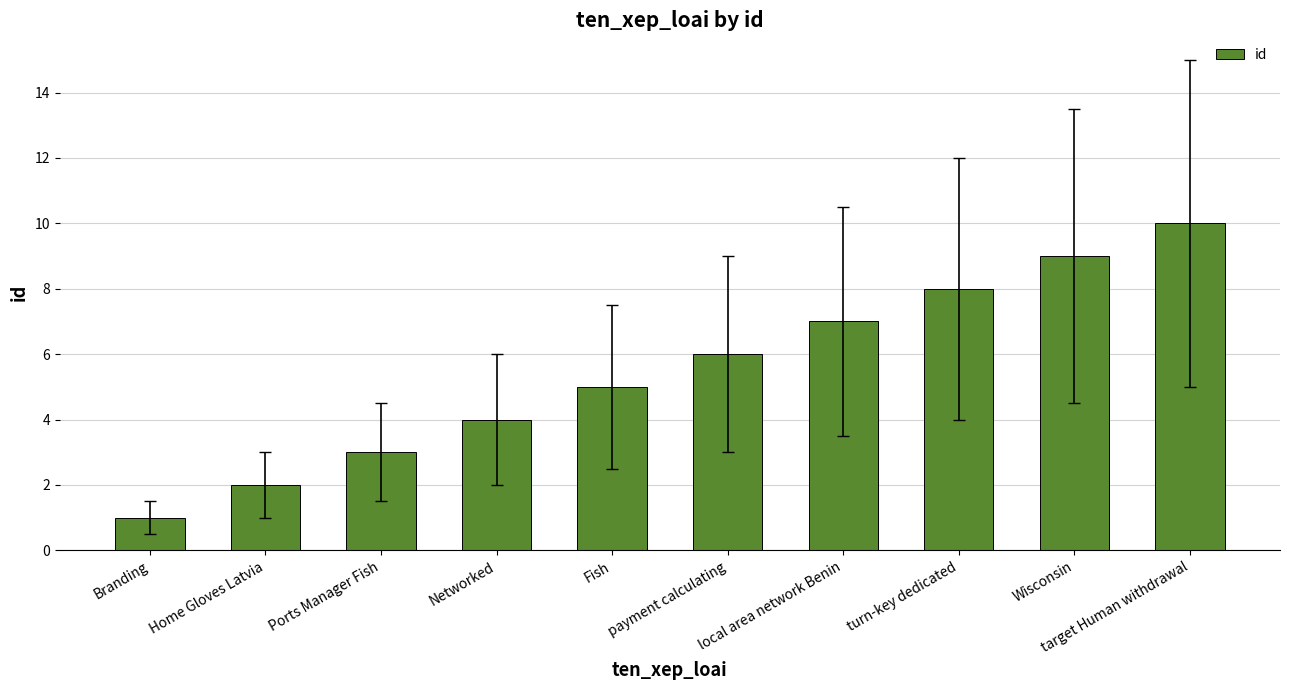

True or false: the data shows 5 at Ports Manager Fish.

False